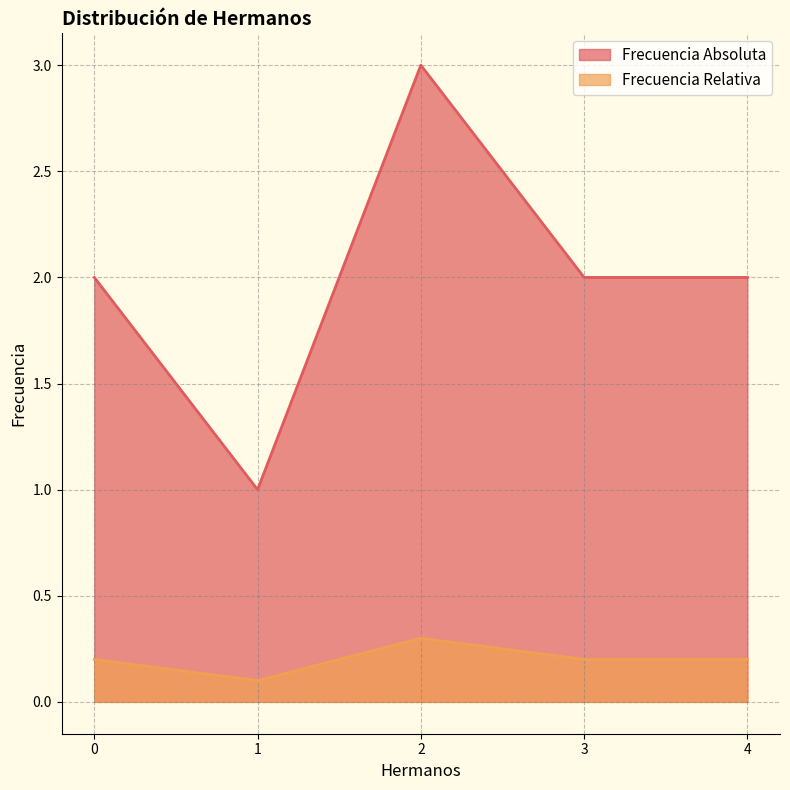

Reading left to right, extract all data points from this chart.

Frecuencia Absoluta: 0=2.0	1=1.0	2=3.0	3=2.0	4=2.0
Frecuencia Relativa: 0=0.2	1=0.1	2=0.3	3=0.2	4=0.2